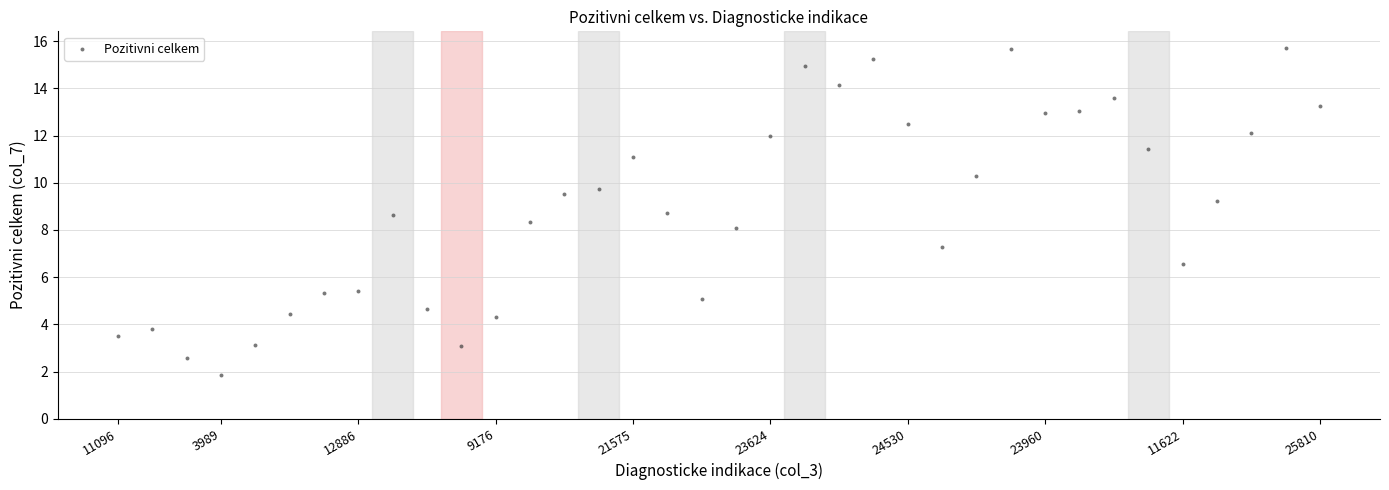

What is the range of Y values (max minus min)?

13.9